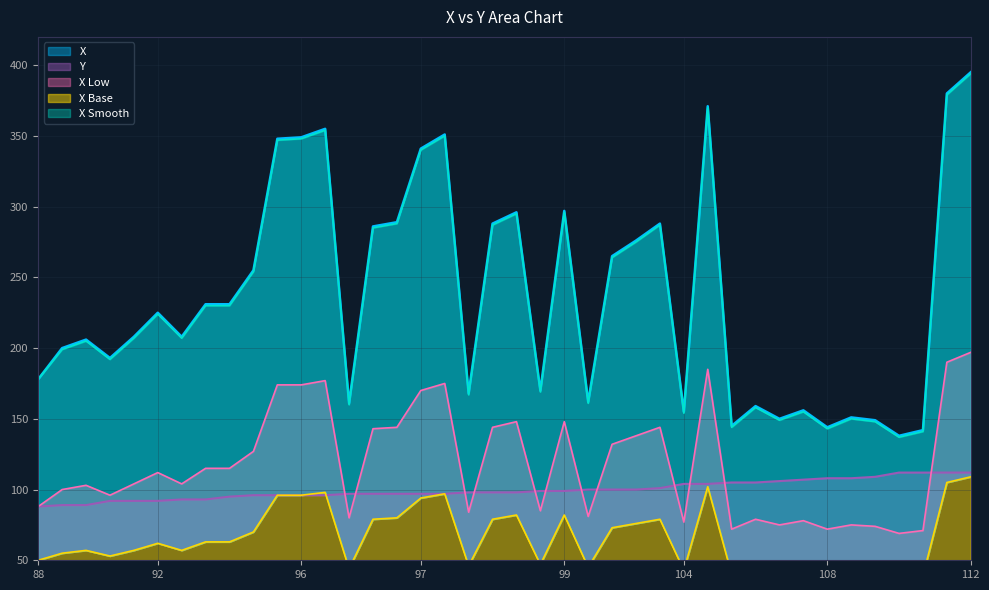

How many lines are shown in the chart?

5